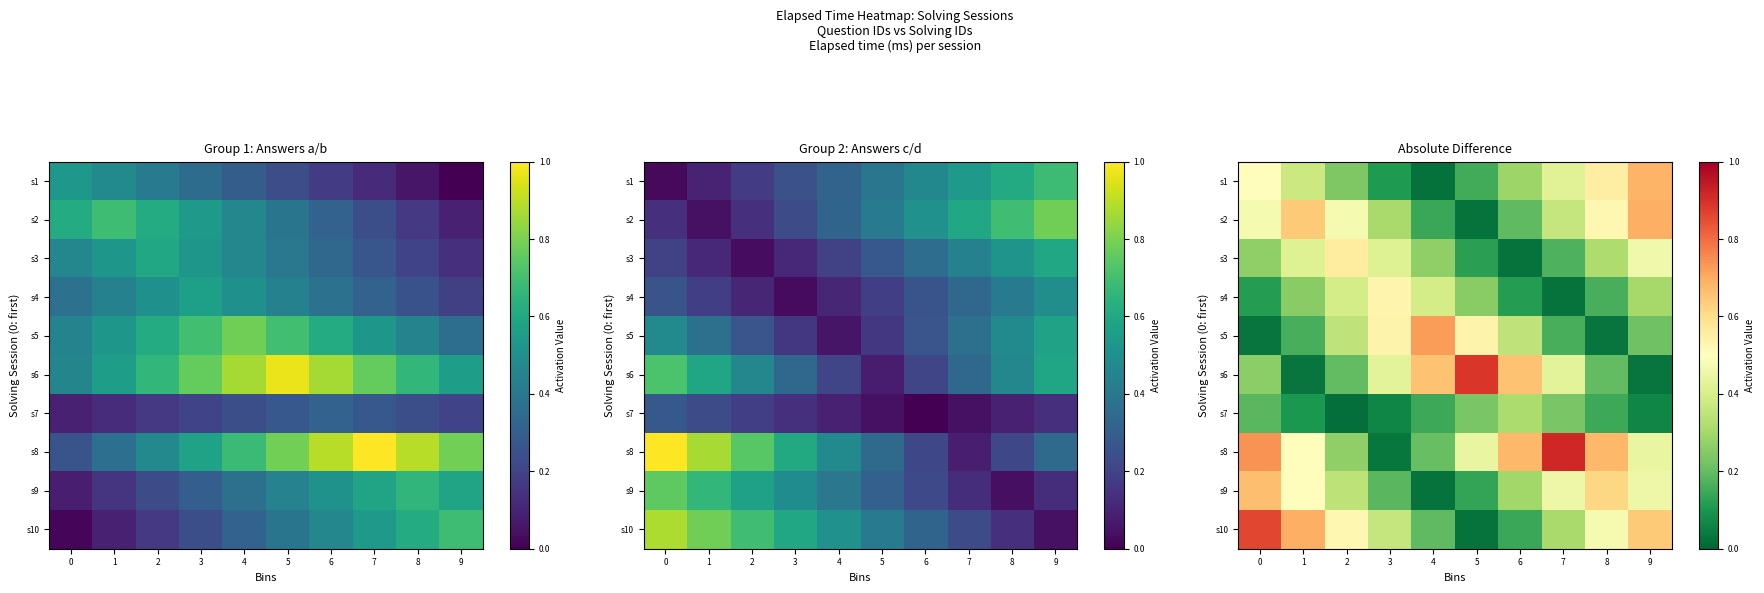

Reading left to right, list all the values displayed in this chart.

row_0: 0=0.5	1=0.4	2=0.2	3=0.1	4=0.0	5=0.2	6=0.3	7=0.4	8=0.6	9=0.7
row_1: 0=0.5	1=0.6	2=0.5	3=0.3	4=0.1	5=0.0	6=0.2	7=0.4	8=0.5	9=0.7
row_2: 0=0.3	1=0.4	2=0.6	3=0.4	4=0.3	5=0.1	6=0.0	7=0.2	8=0.3	9=0.5
row_3: 0=0.1	1=0.3	2=0.4	3=0.5	4=0.4	5=0.3	6=0.1	7=0.0	8=0.2	9=0.3
row_4: 0=0.0	1=0.2	2=0.3	3=0.5	4=0.7	5=0.5	6=0.3	7=0.2	8=0.0	9=0.2
row_5: 0=0.3	1=0.0	2=0.2	3=0.4	4=0.7	5=0.9	6=0.7	7=0.4	8=0.2	9=0.0
row_6: 0=0.2	1=0.1	2=0.0	3=0.1	4=0.1	5=0.2	6=0.3	7=0.2	8=0.1	9=0.1
row_7: 0=0.7	1=0.5	2=0.3	3=0.0	4=0.2	5=0.4	6=0.7	7=0.9	8=0.7	9=0.4
row_8: 0=0.7	1=0.5	2=0.3	3=0.2	4=0.0	5=0.1	6=0.3	7=0.5	8=0.6	9=0.5
row_9: 0=0.9	1=0.7	2=0.5	3=0.4	4=0.2	5=0.0	6=0.1	7=0.3	8=0.5	9=0.6